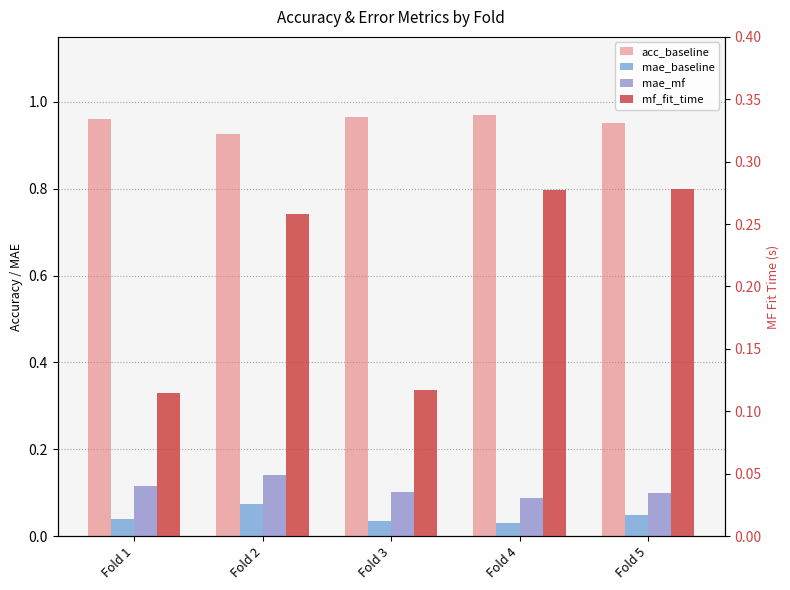

At which label does mae_mf reach its minimum?

Fold 4